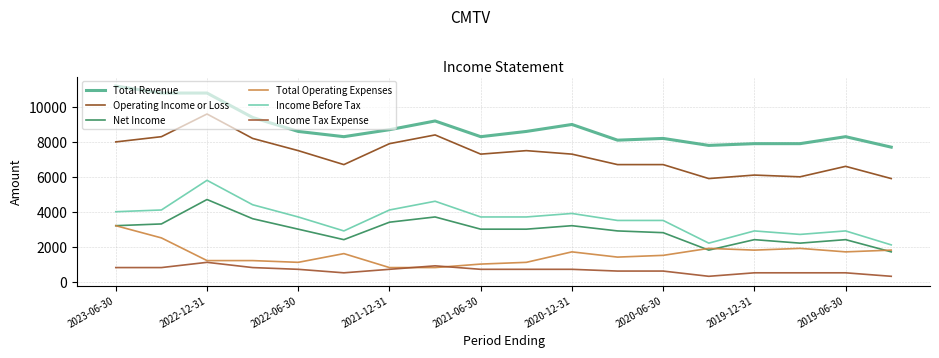

What is the lowest value of the Income Tax Expense series?

300